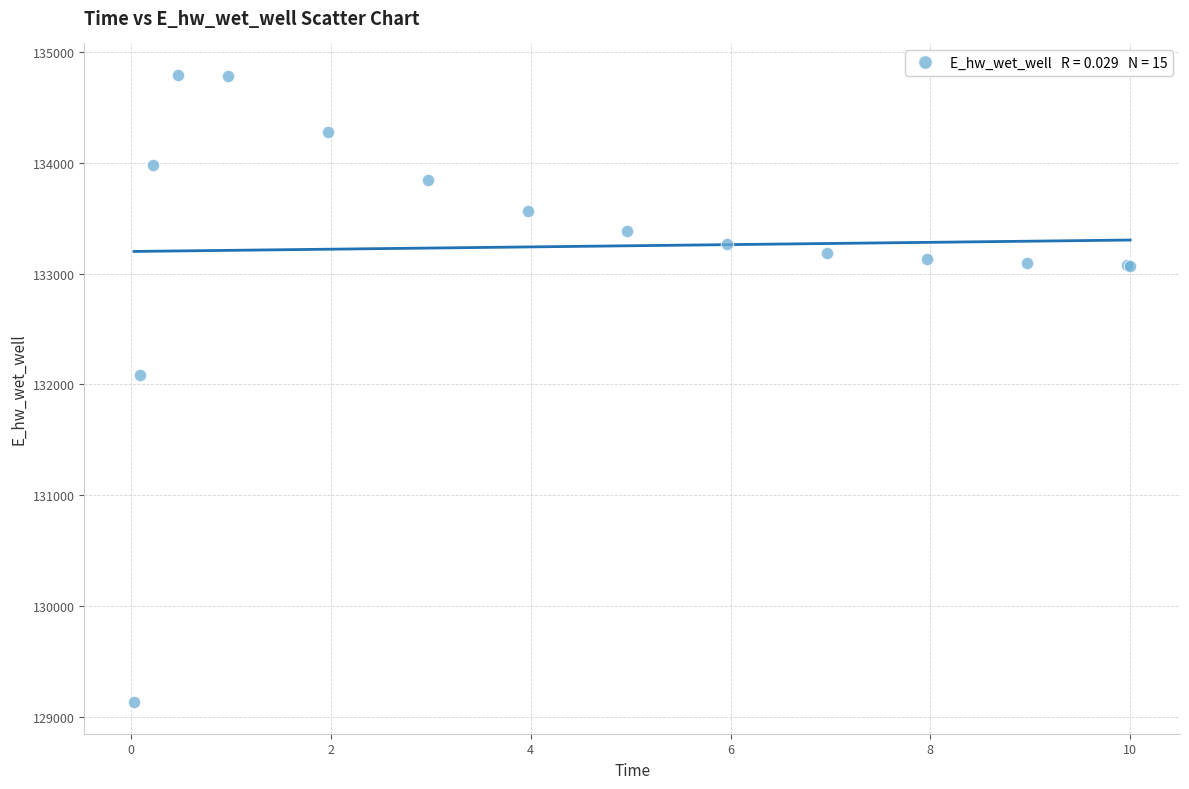

What Y value in the scatter plot is closest to 131963?

132086.6